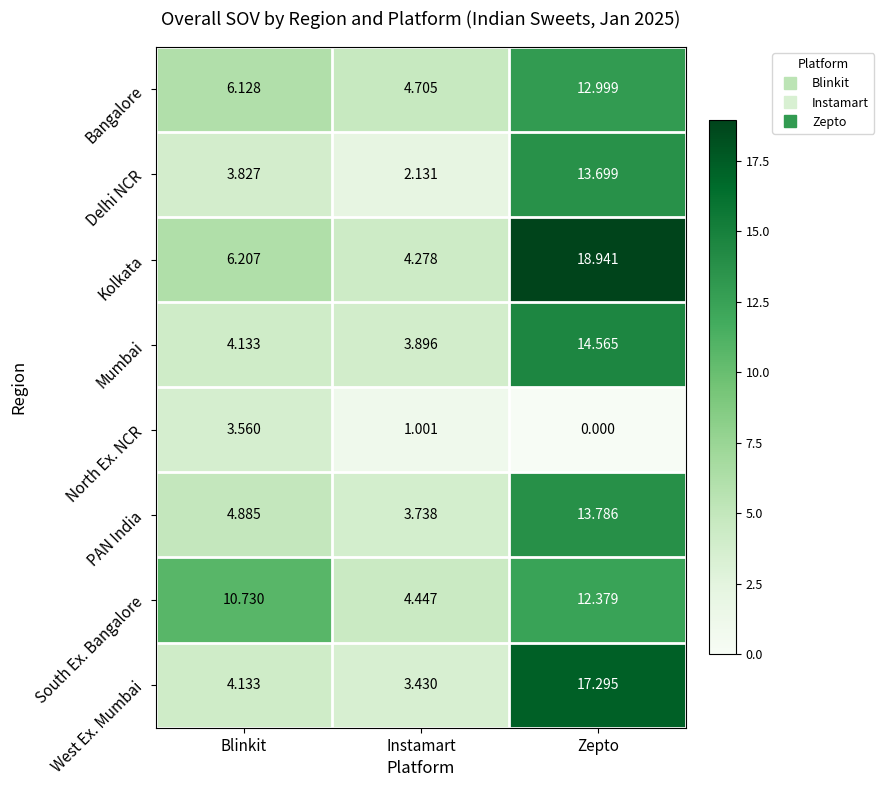

Which series has the widest spread of values?

Kolkata